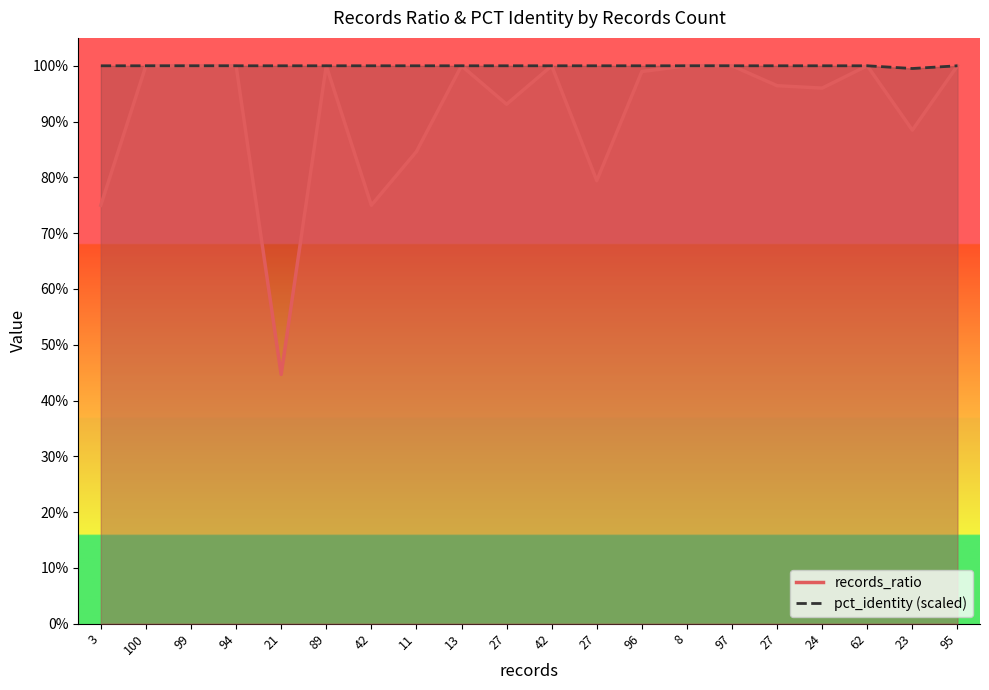

Which category has the highest value in the pct_identity (scaled) series?

3